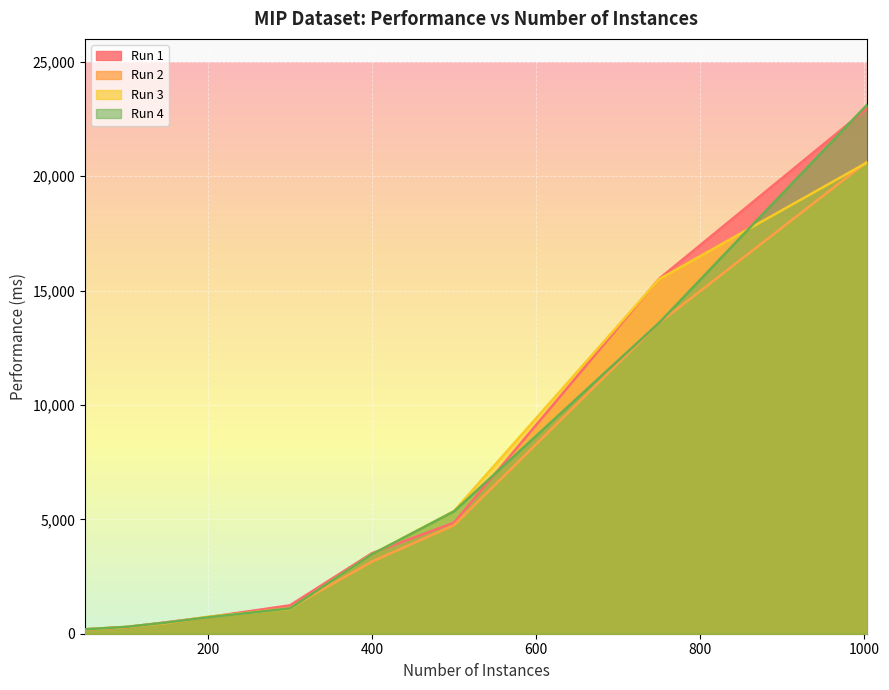

What is the difference between the Run 3 values at 100 and 200?

447